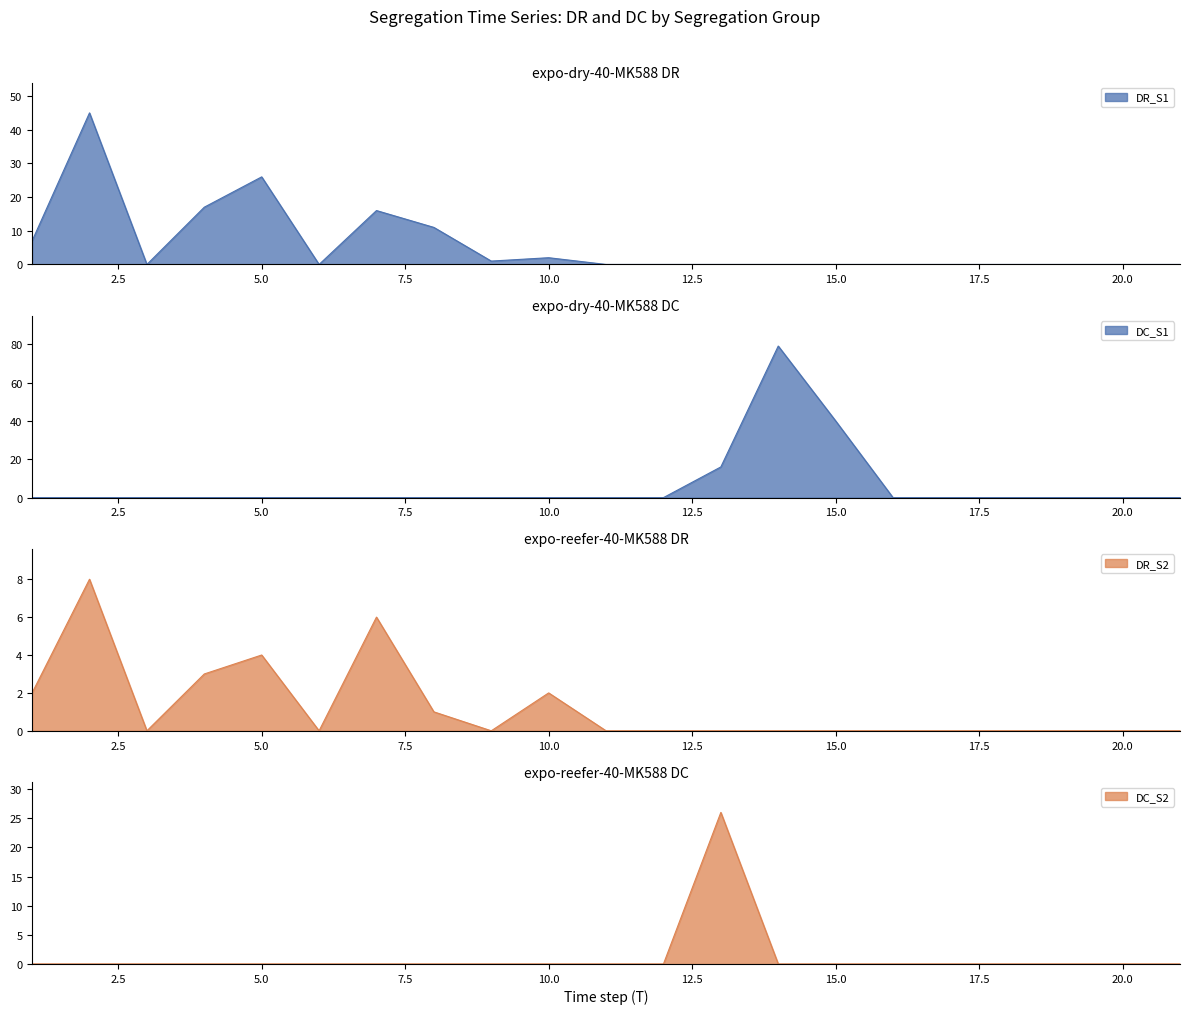

What is the sum of all DC_S1 values?

135